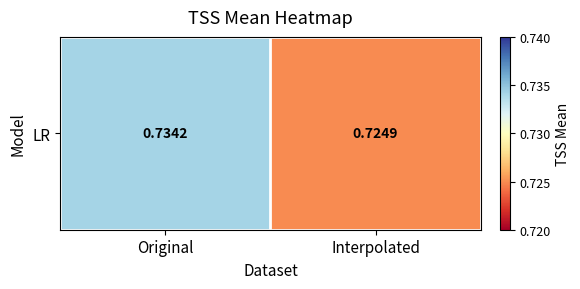

Where is the data nearest to the value 0?

Interpolated